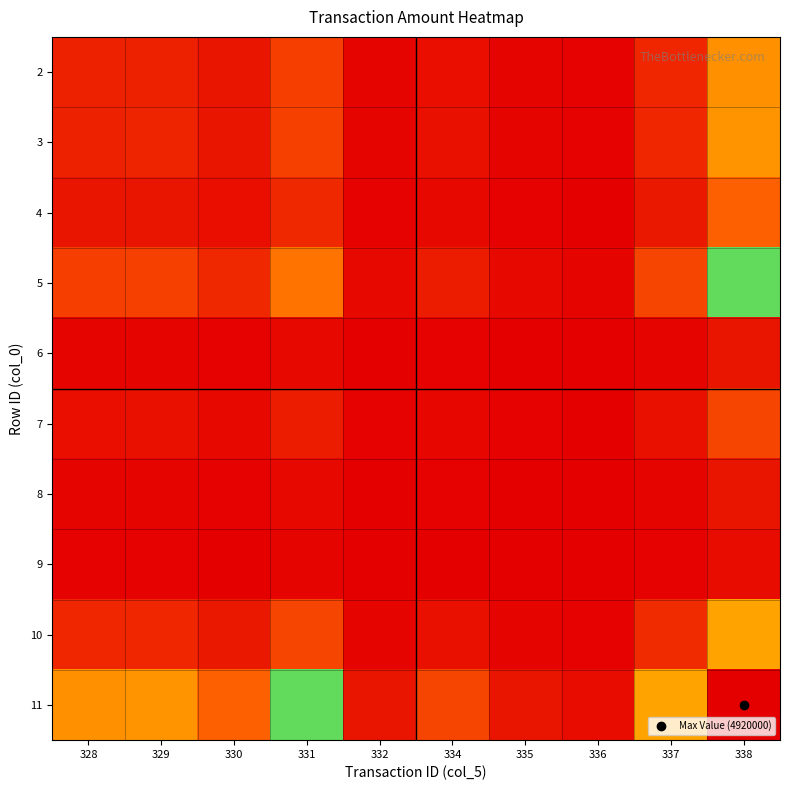

At which category is the sum across all series the highest?

338